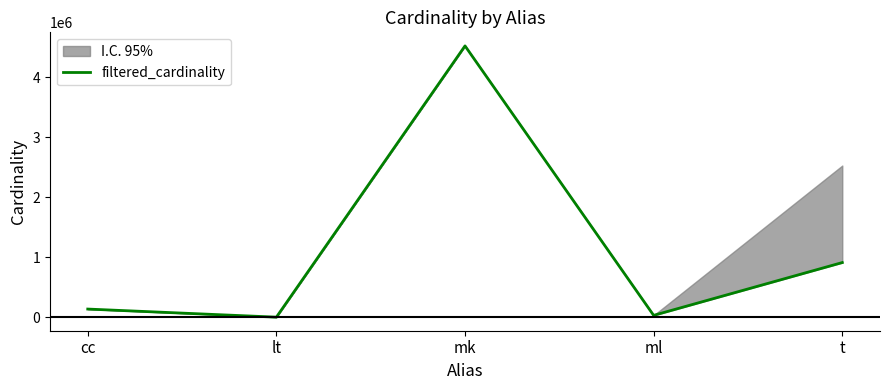

List the labels in order of value, smallest first.

lt, ml, cc, t, mk